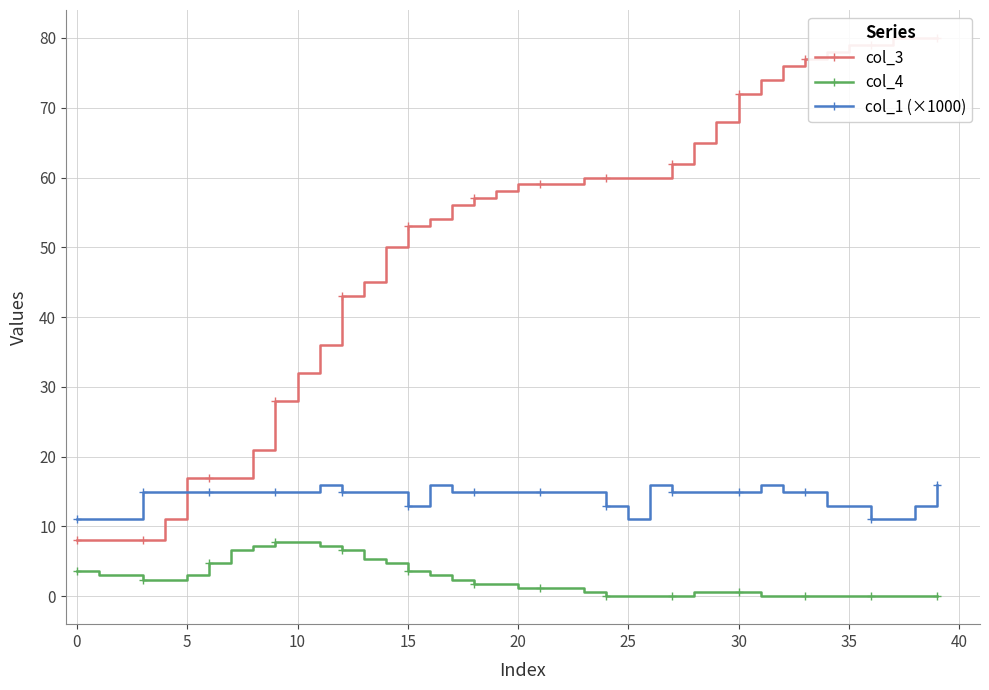

What is the value of the col_1 (×1000) point at the 22nd from the left?

15.0